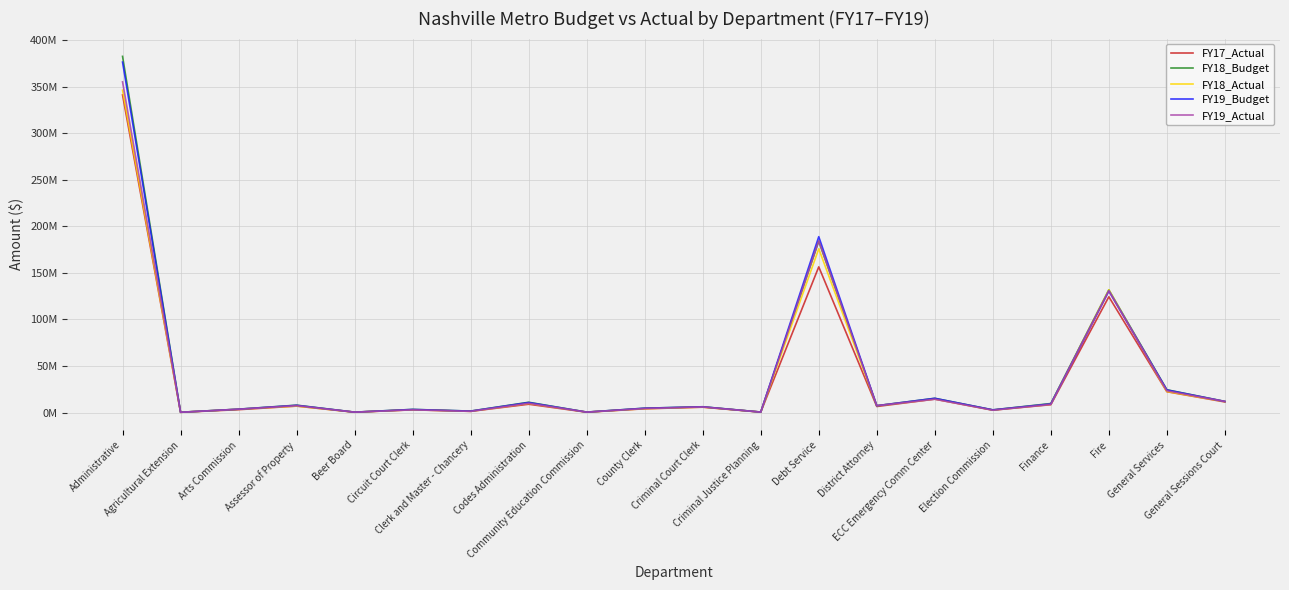

What position from the right is Election Commission?

5